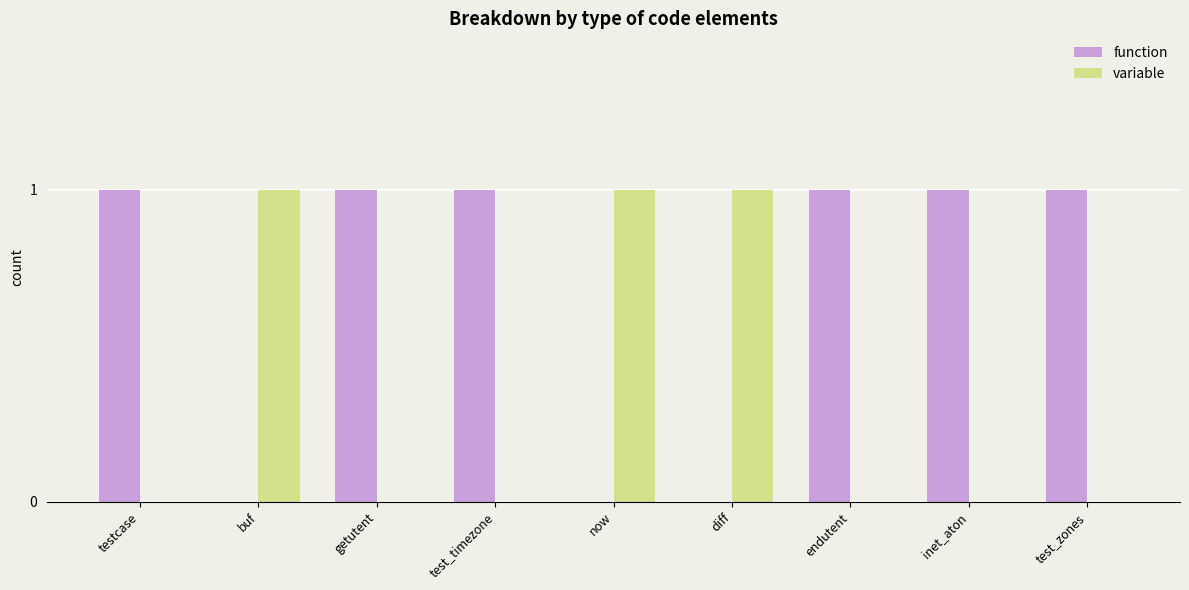

How many groups of bars are there?

9